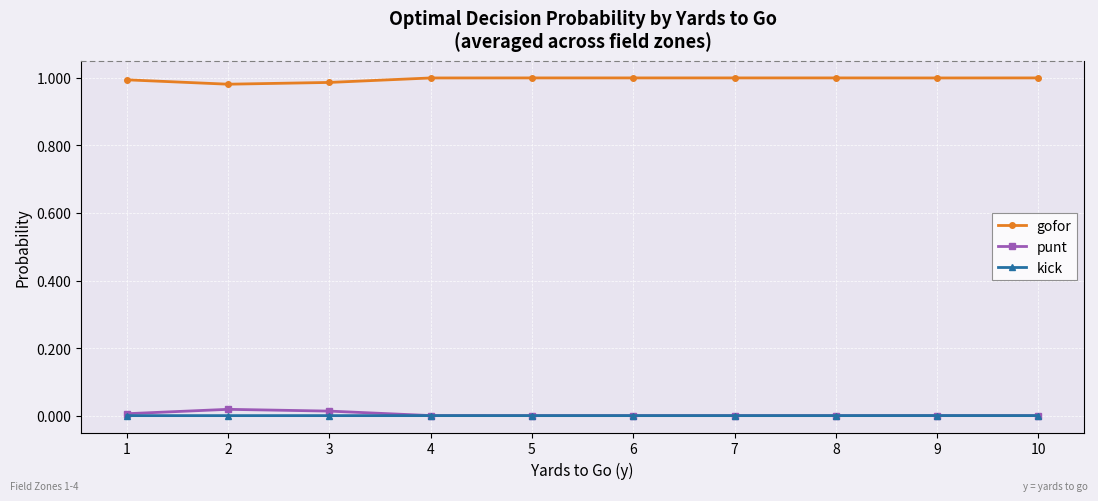

True or false: punt has a value of 0.0 at 9.

True